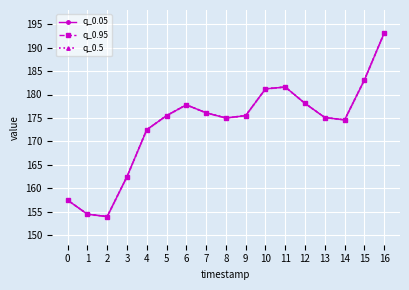

Rank the categories by q_0.05 value from highest to lowest.

16, 15, 11, 10, 12, 6, 7, 5, 9, 13, 8, 14, 4, 3, 0, 1, 2